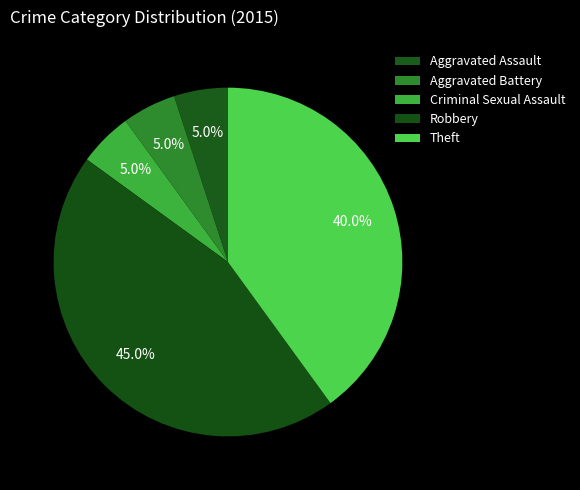

Count the number of slices in the pie.

5